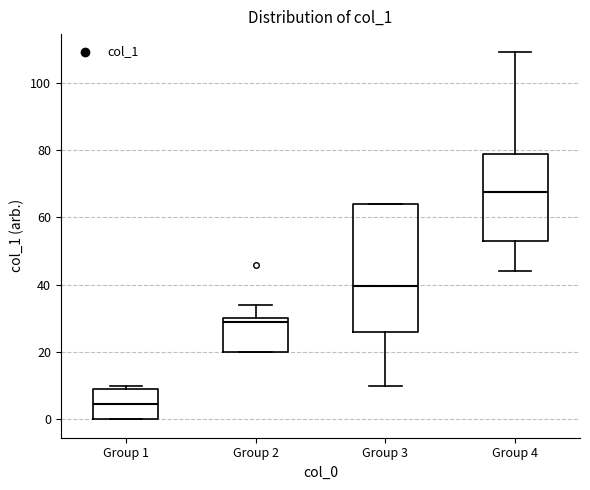

Where is the upper edge of the box for Group 2 on the y-axis? The values are not printed on the chart, so give them approximately, as read against the axis.

30